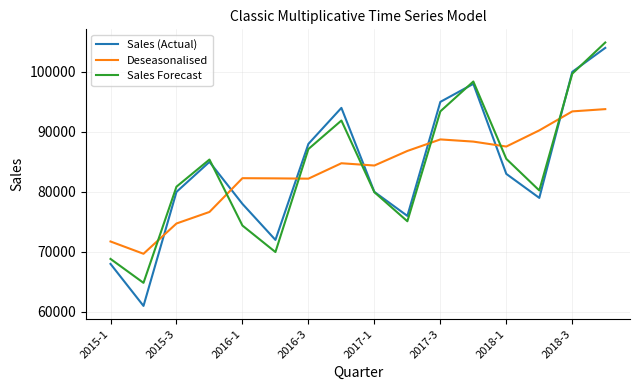

What is the minimum value for Deseasonalised?

69687.9